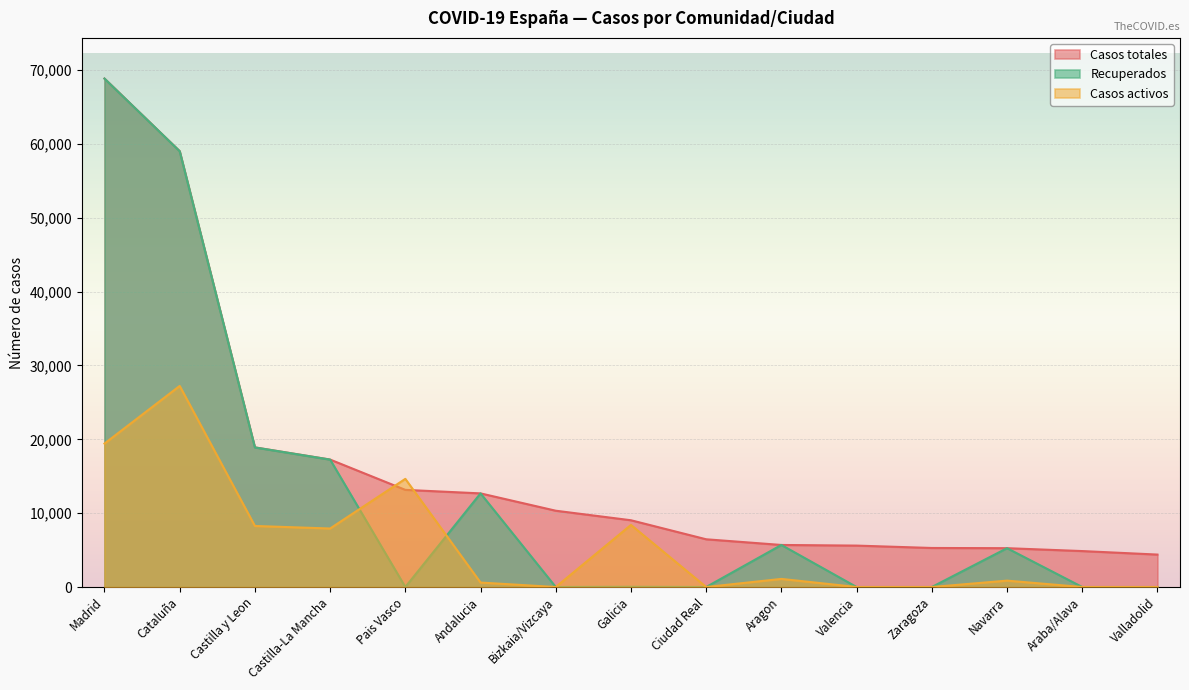

How many data points does each series have?

15